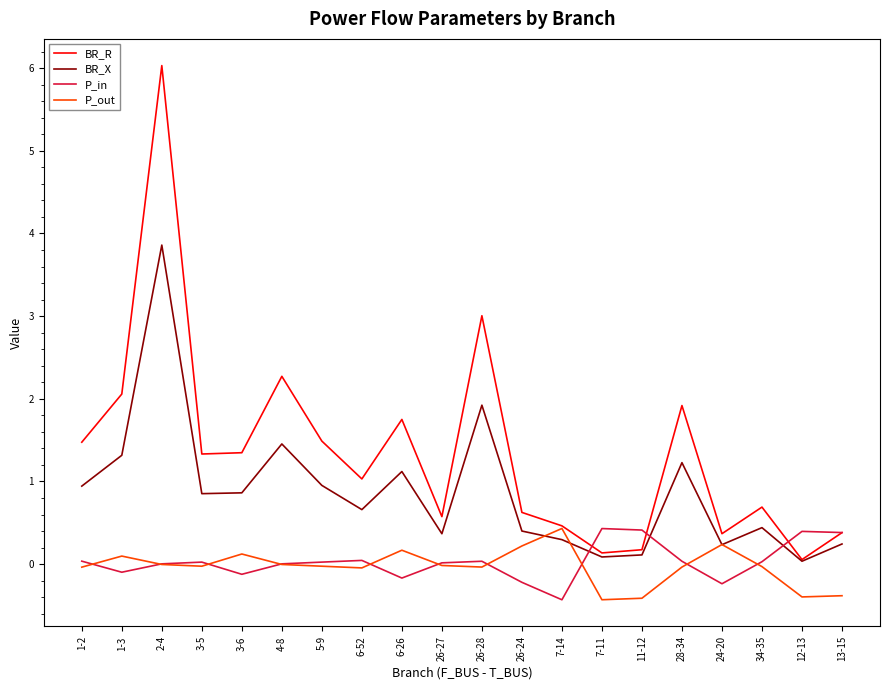

The value of BR_X at 6-52 is 0.7. True or false?

True